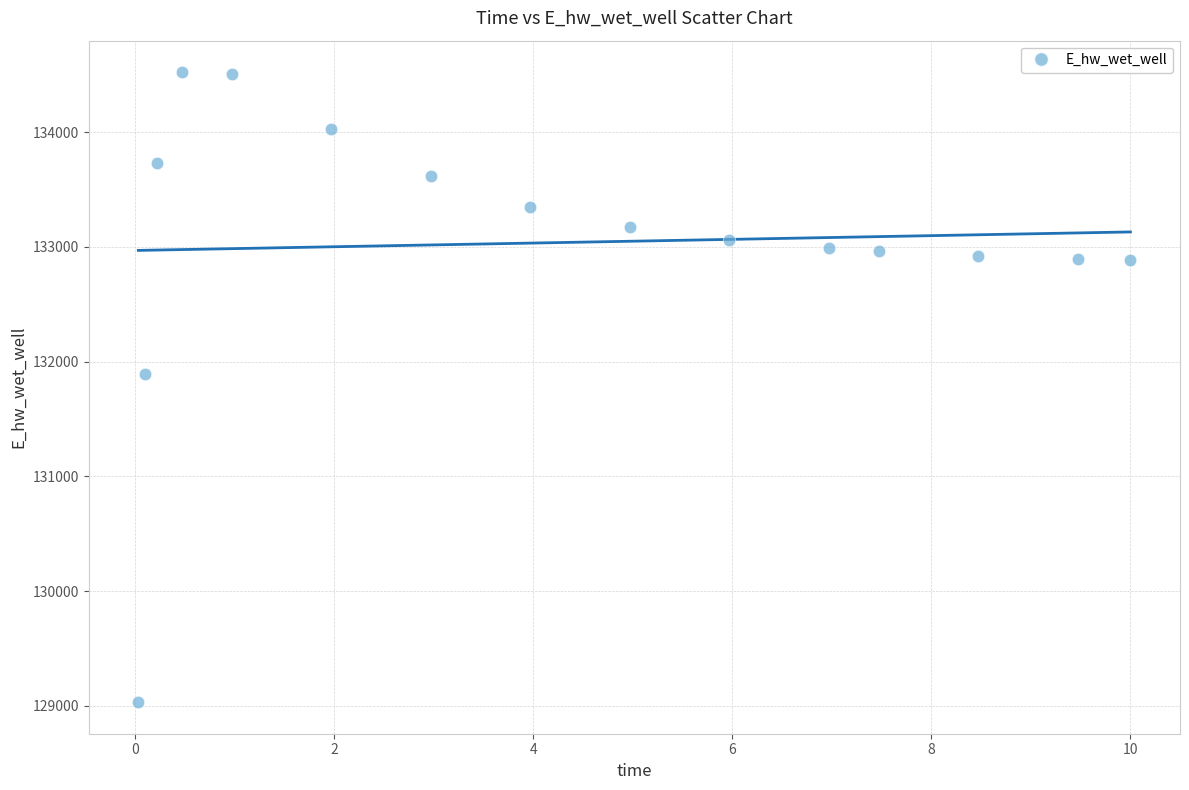

What is the range of X values (max minus min)?

10.0